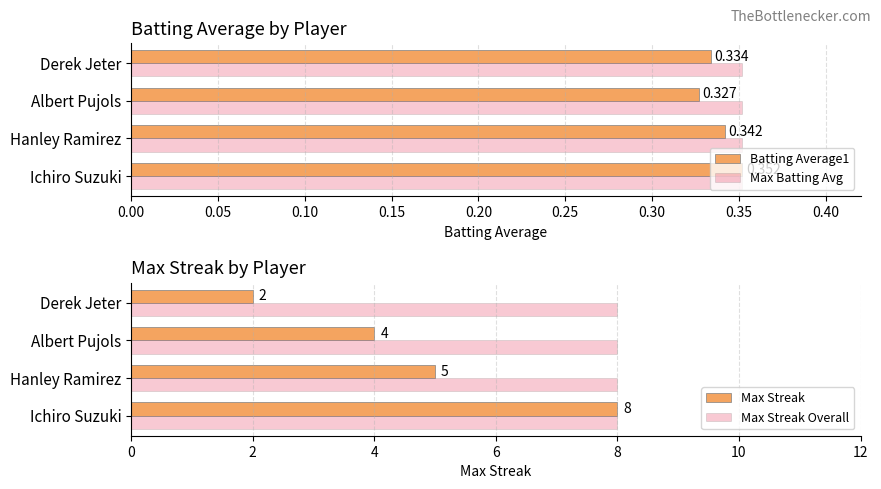

Count the number of categories in the chart.

4